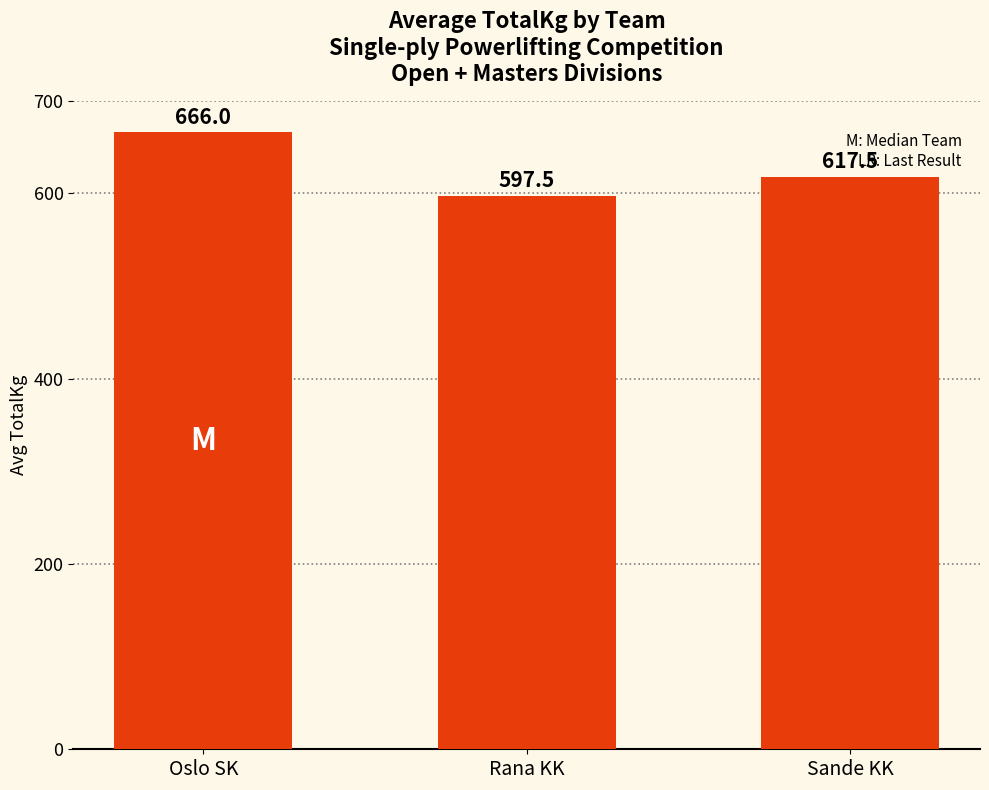

Is it true that the value at Sande KK is 371.9?

False